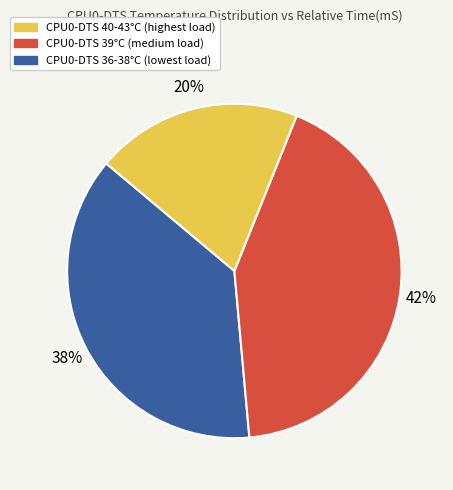

How many slices are in this pie chart?

3